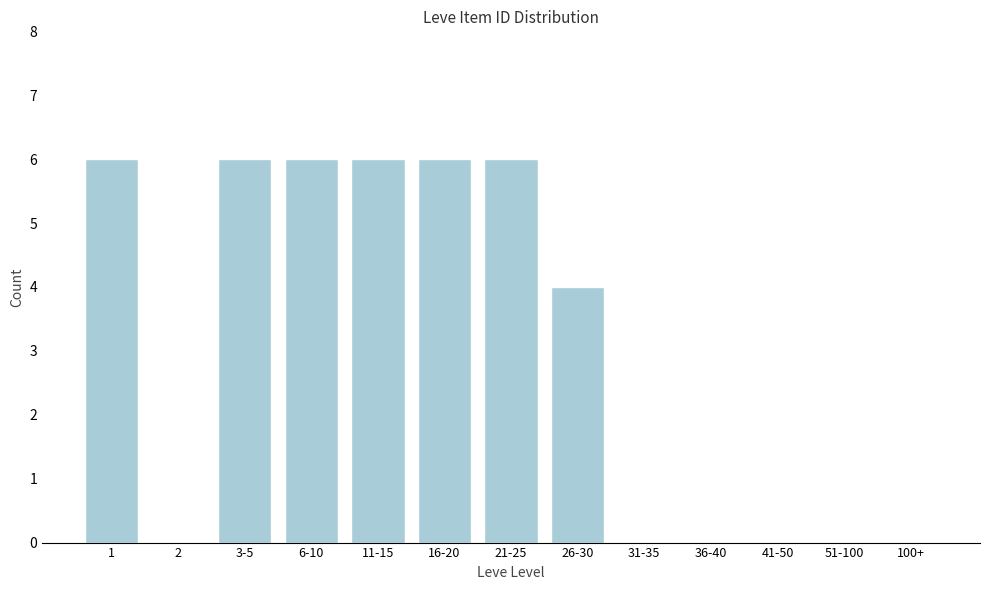

Reading left to right, list all the values displayed in this chart.

1=6	2=0	3-5=6	6-10=6	11-15=6	16-20=6	21-25=6	26-30=4	31-35=0	36-40=0	41-50=0	51-100=0	100+=0